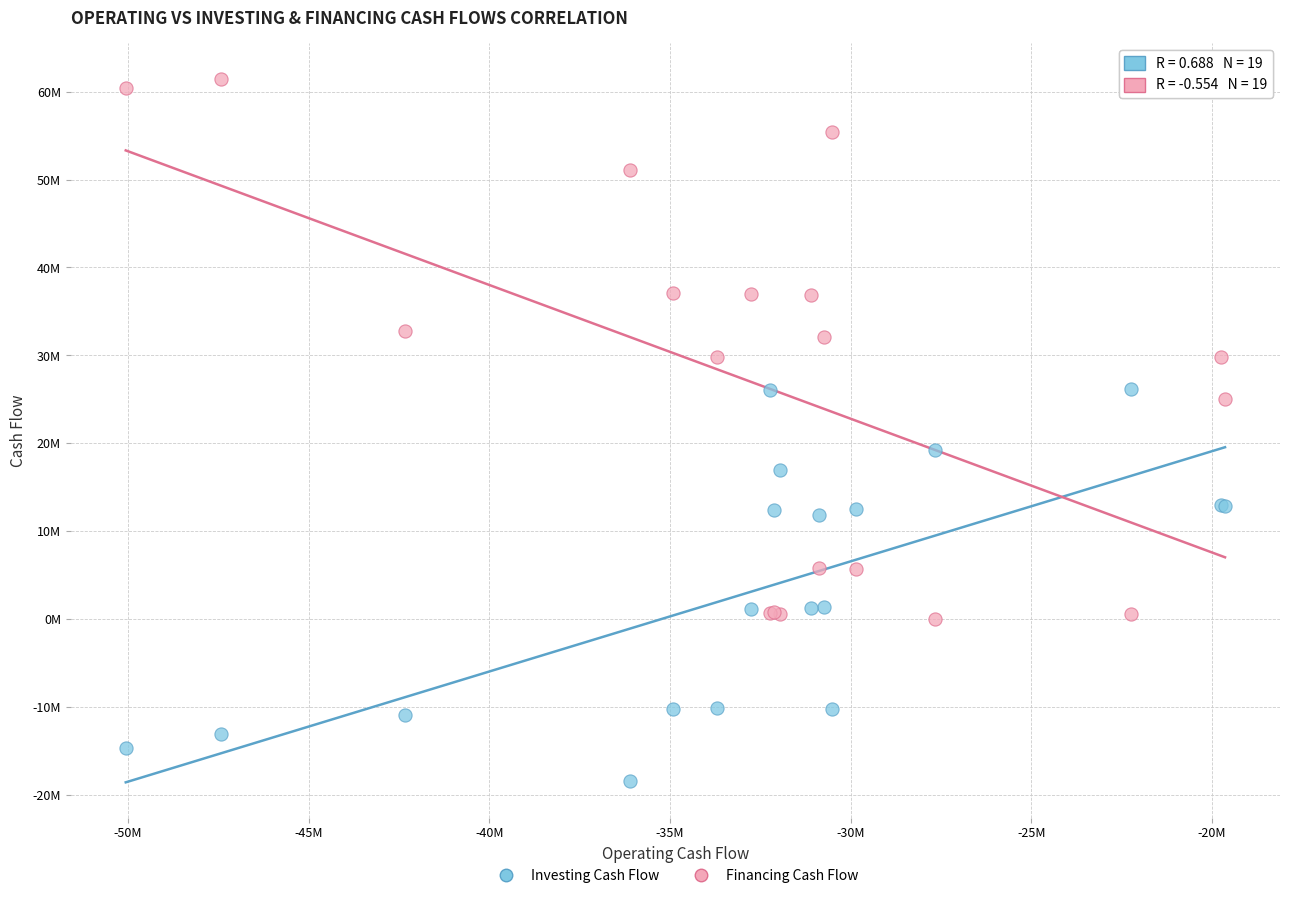

Which series contains the lowest Y value?

Investing Cash Flow